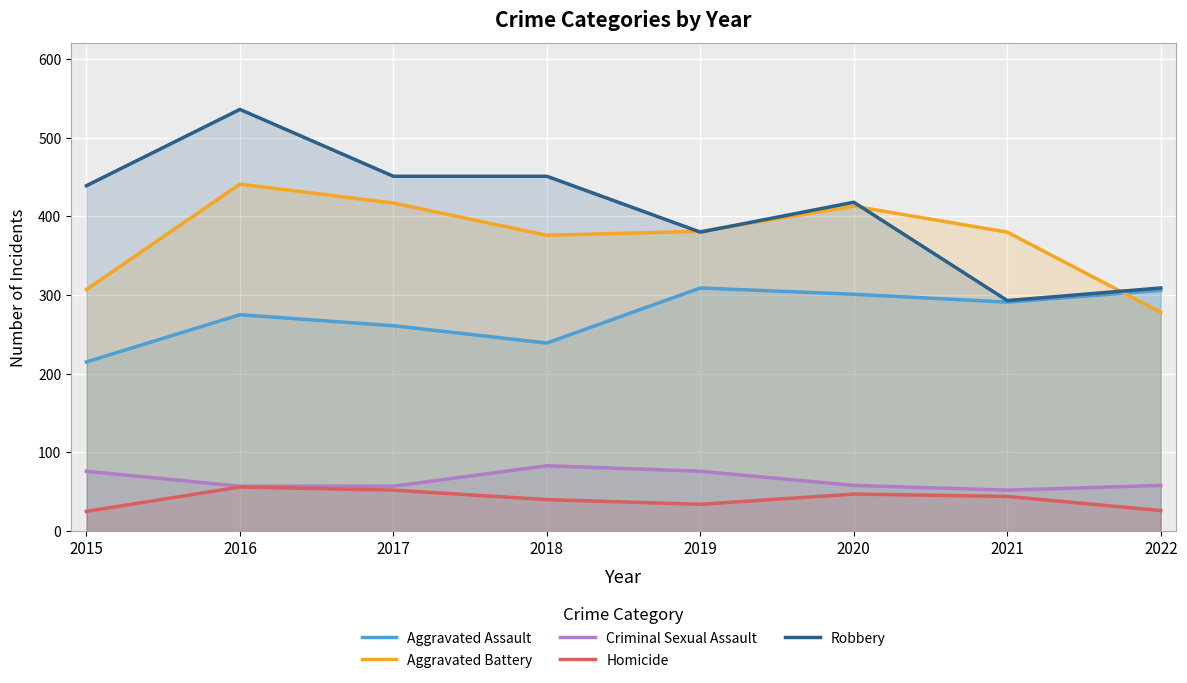

How many lines are shown in the chart?

5